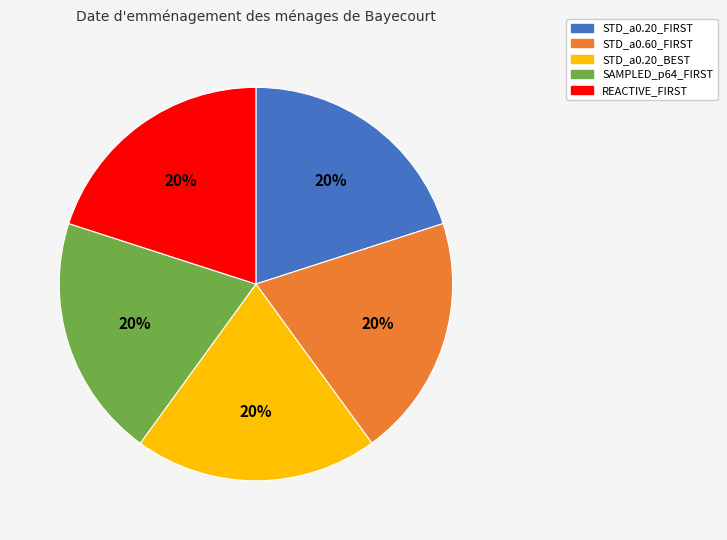

Does STD_a0.20_BEST account for over 50% of the chart?

No